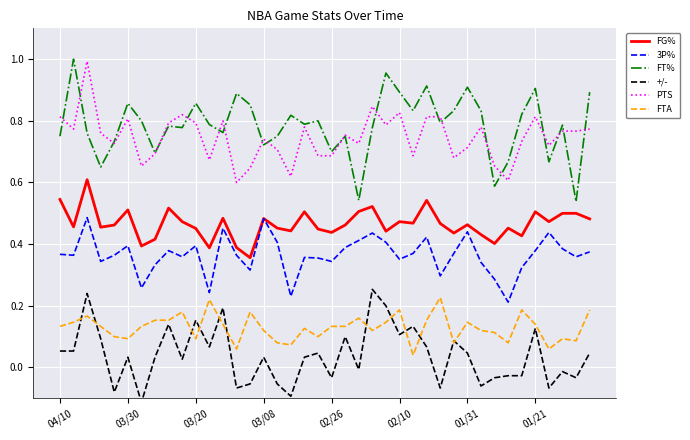

What is the sum of all FT% values?

31.4